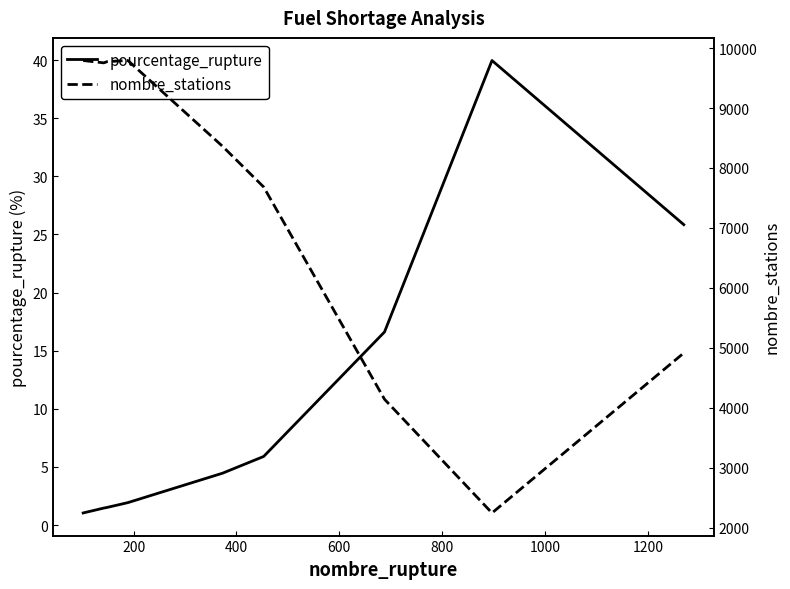

What is the minimum value for pourcentage_rupture?

1.0